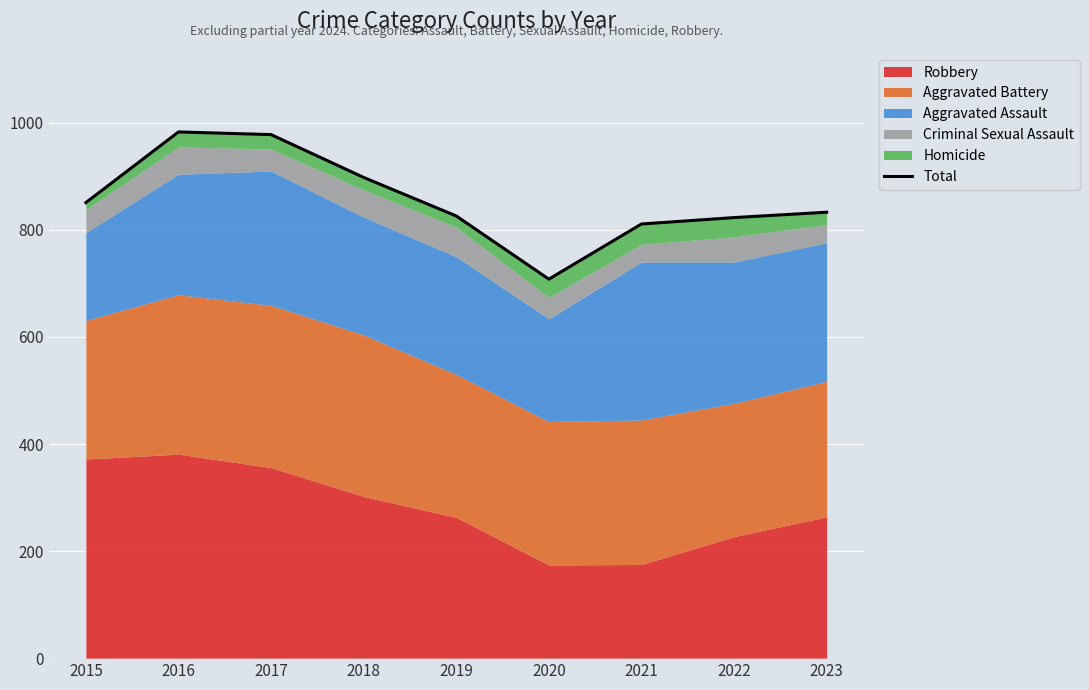

What is the sum of the values at 2016 and 2018?

1881